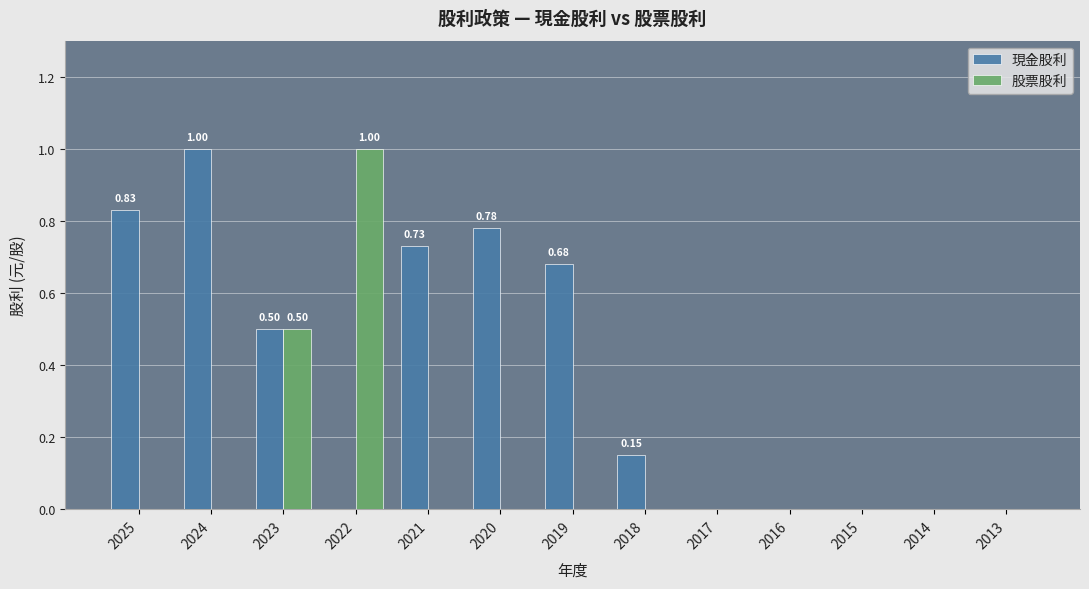

Is it true that 股票股利 equals 0.0 at 2016?

True